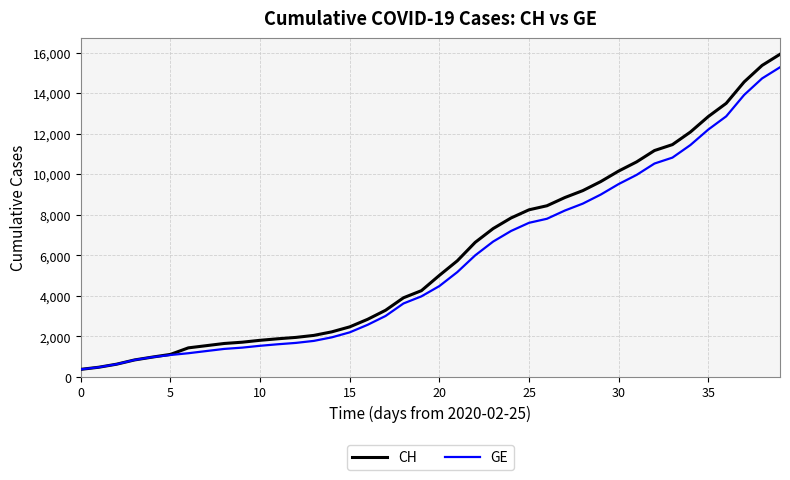

Which series has the largest range (max minus min)?

CH